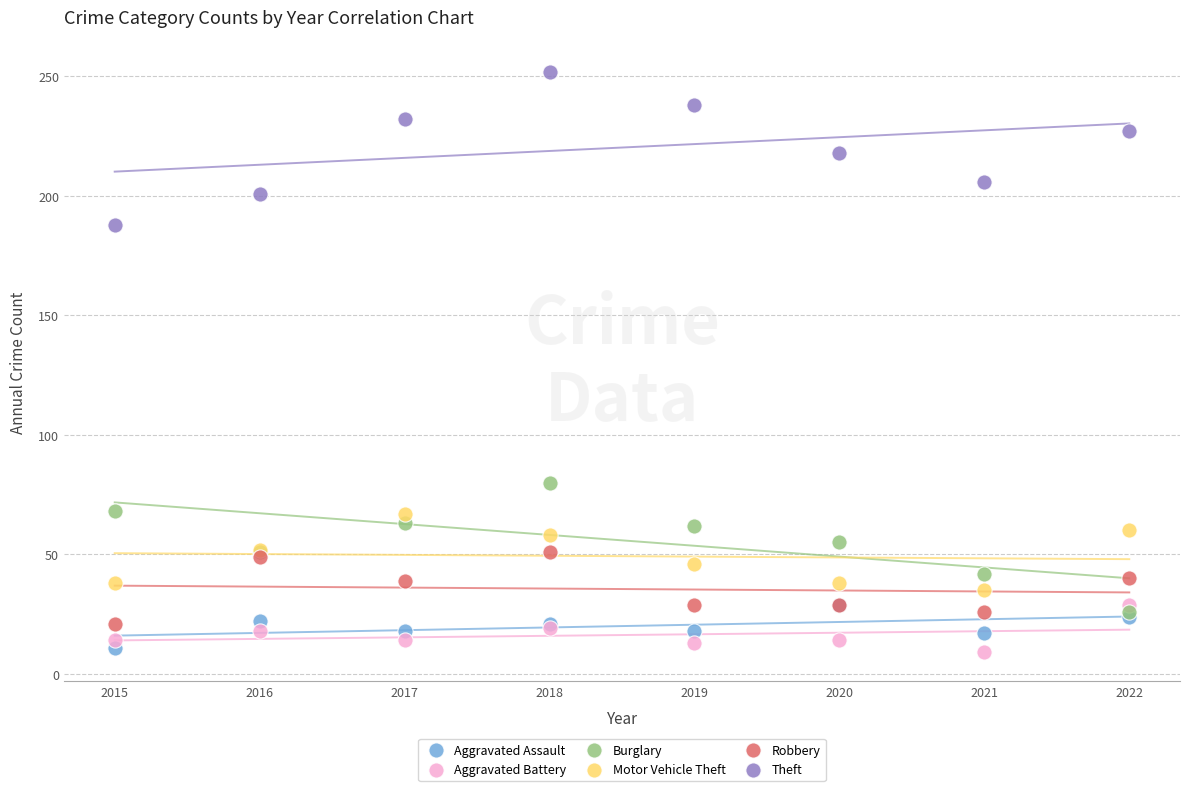

Across all series, what Y value is closest to 130?

80